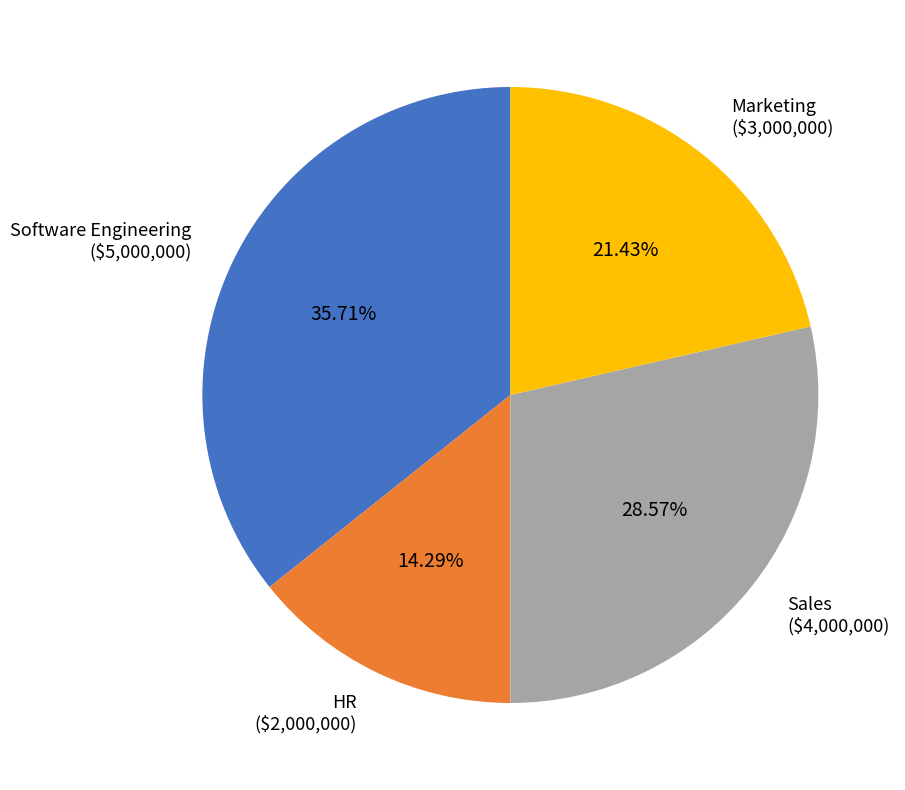

What portion of the pie excludes Software Engineering?

64.3%